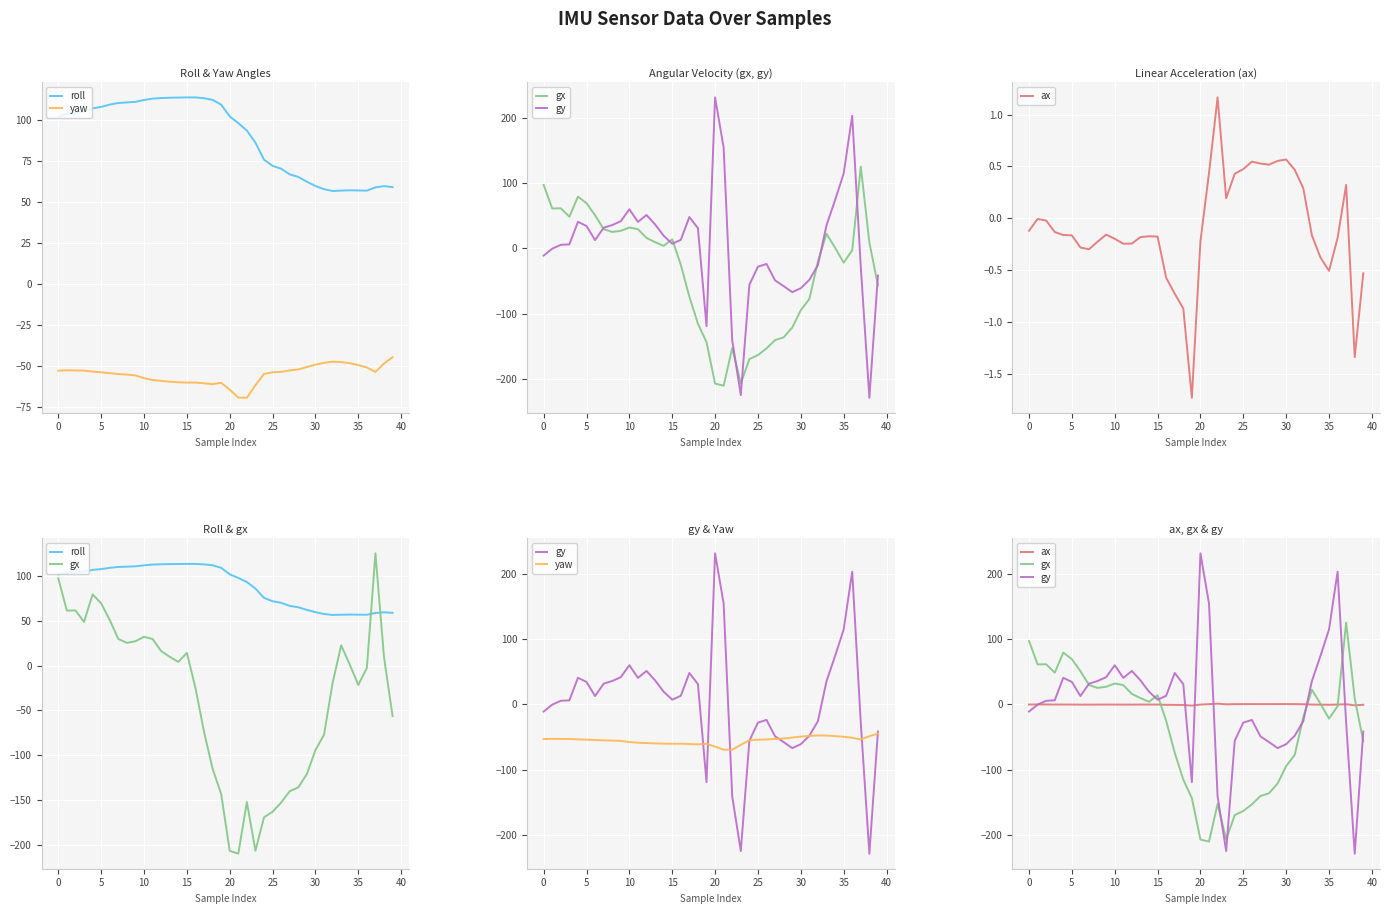

How many lines are shown in the chart?

5